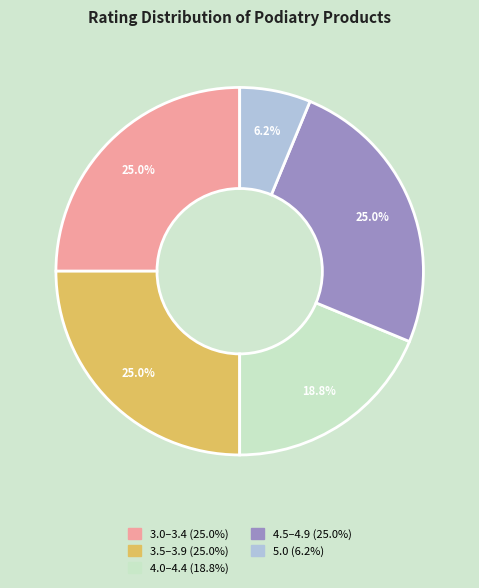

Does any single category account for the majority?

No